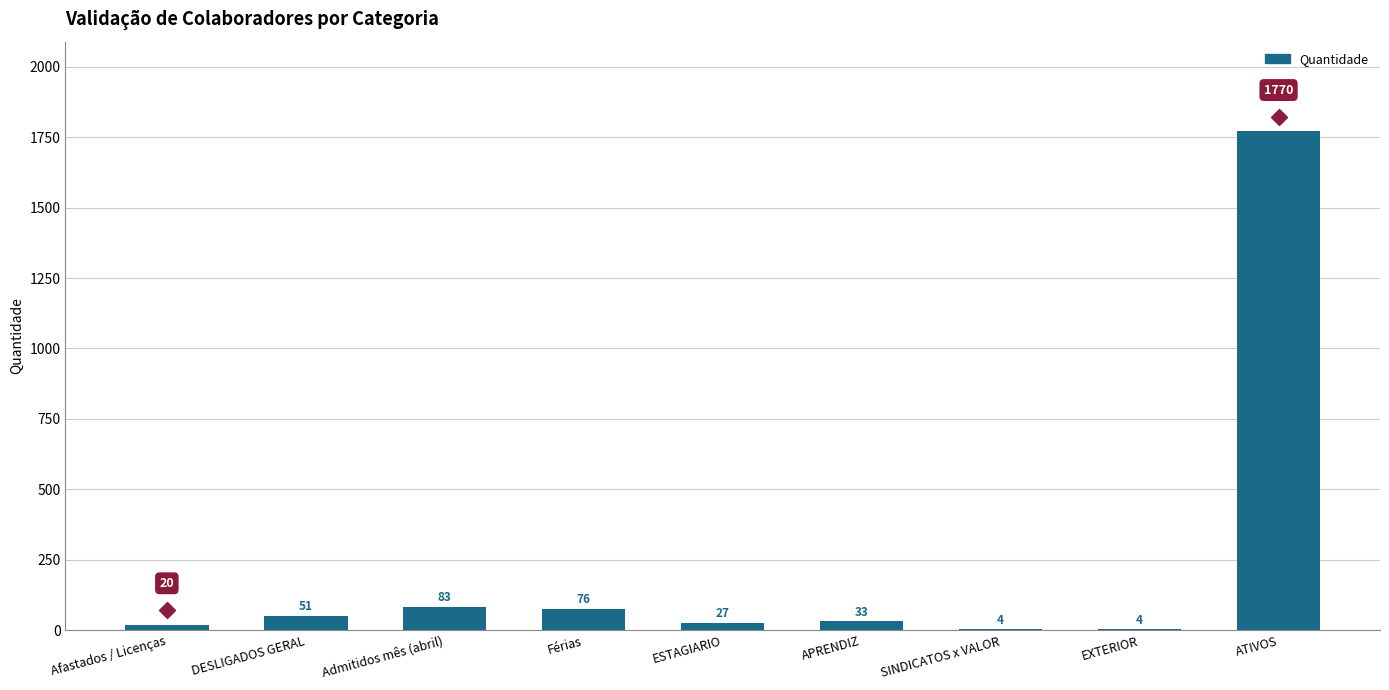

Between Admitidos mês (abril) and ATIVOS, which is larger?

ATIVOS